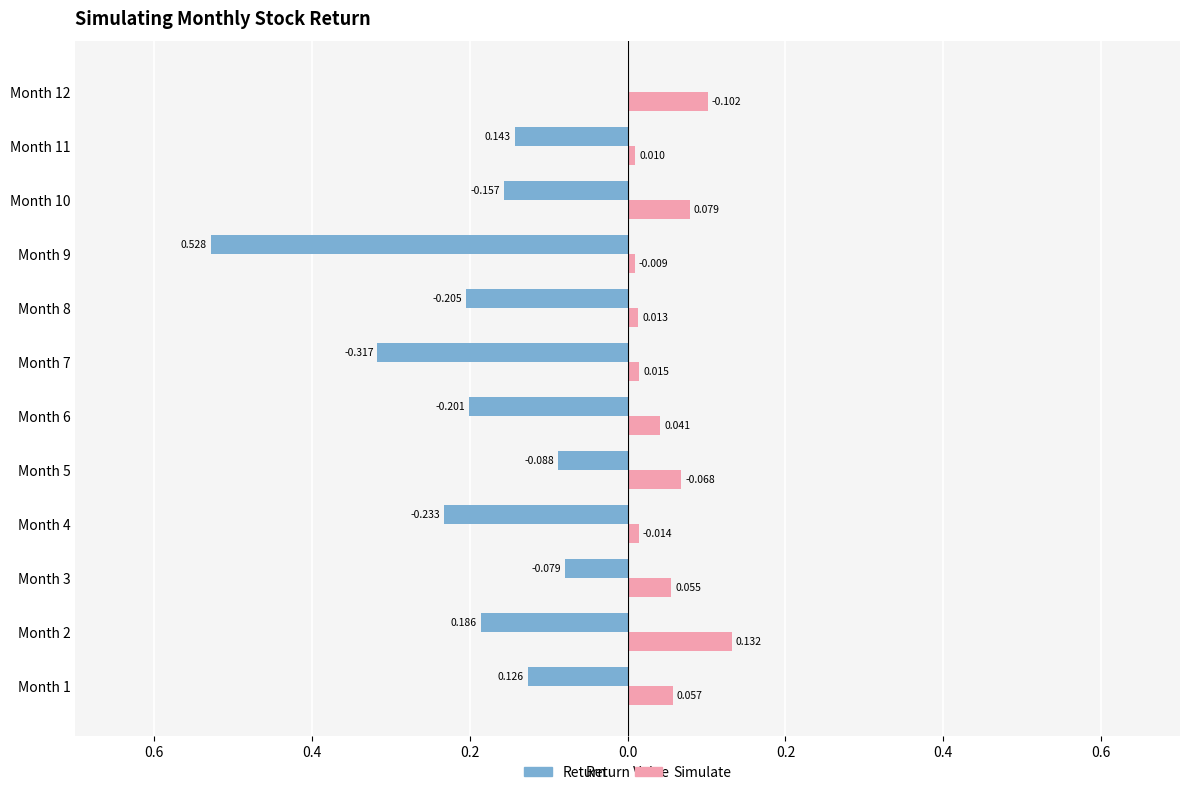

Reading right to left, extract all data points from this chart.

Return: 0.0	-0.1	-0.2	-0.5	-0.2	-0.3	-0.2	-0.1	-0.2	-0.1	-0.2	-0.1
Simulate: 0.1	0.0	0.1	0.0	0.0	0.0	0.0	0.1	0.0	0.1	0.1	0.1